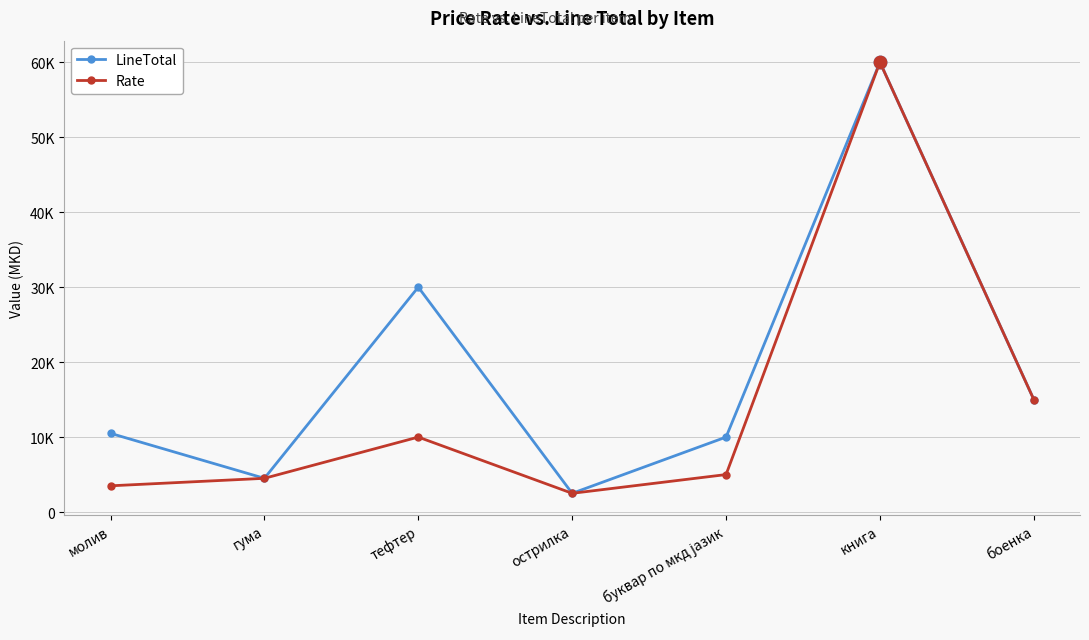

What is the total value across all series at гума?

9000